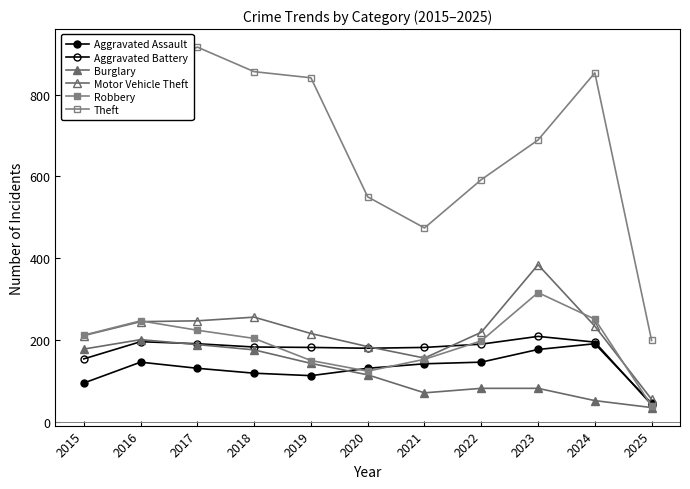

True or false: Motor Vehicle Theft has a value of 103 at 2016.

False